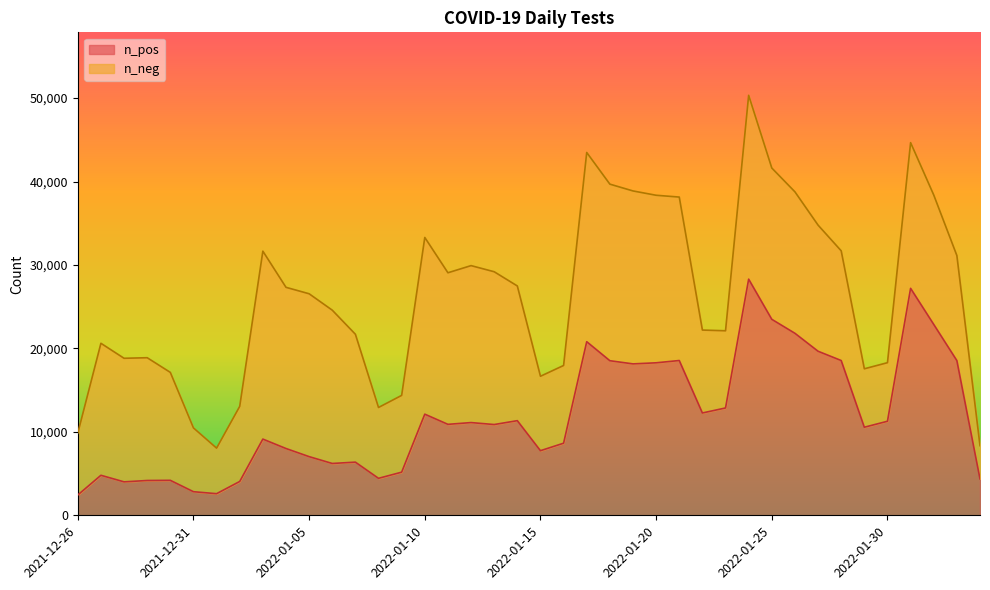

What is the lowest value of the n_pos series?

2431